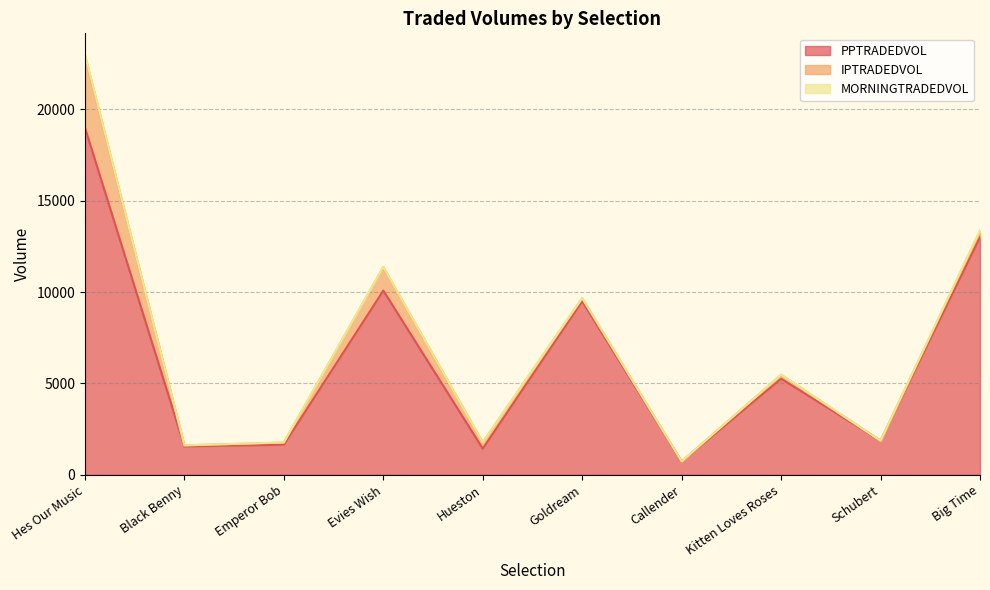

Rank the categories by PPTRADEDVOL value from highest to lowest.

Hes Our Music, Big Time, Evies Wish, Goldream, Kitten Loves Roses, Schubert, Emperor Bob, Black Benny, Hueston, Callender